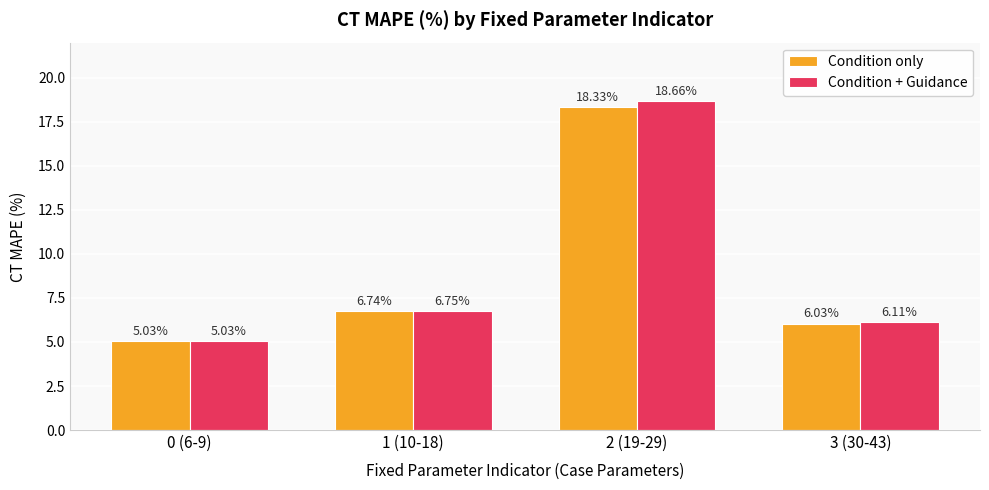

What are all the series names shown in the legend?

Condition only, Condition + Guidance